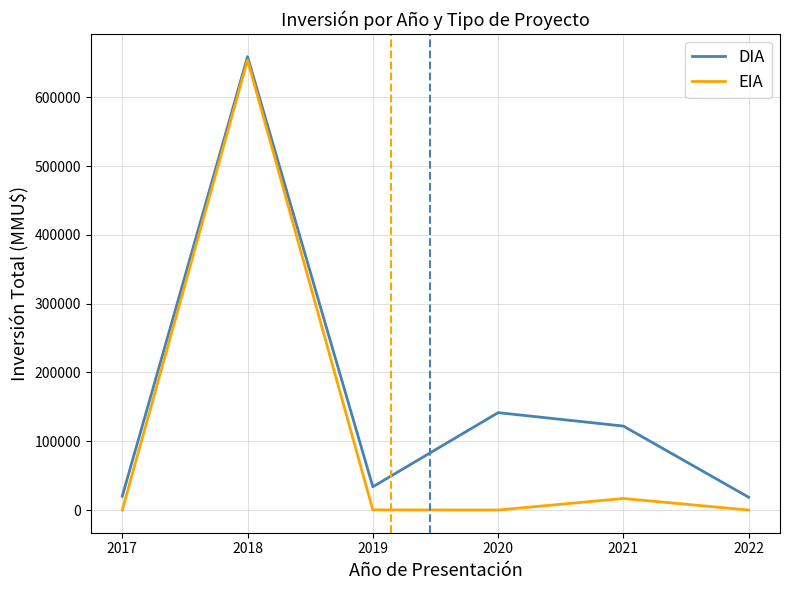

What is the sum of the DIA values at 2019 and 2017?

53958